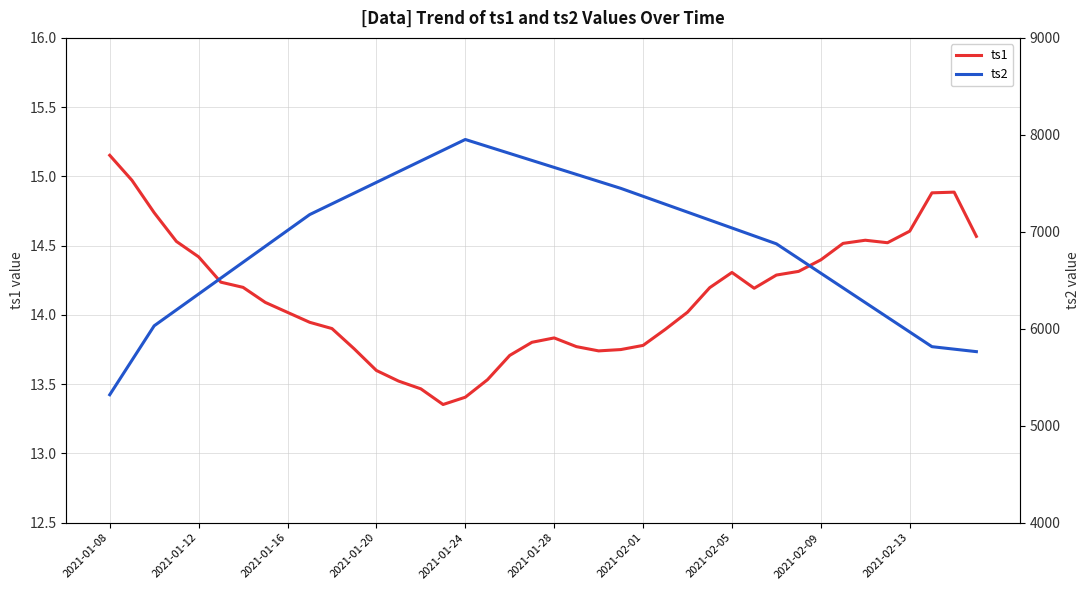

Is it true that ts1 equals 24.2 at 2021-01-20?

False